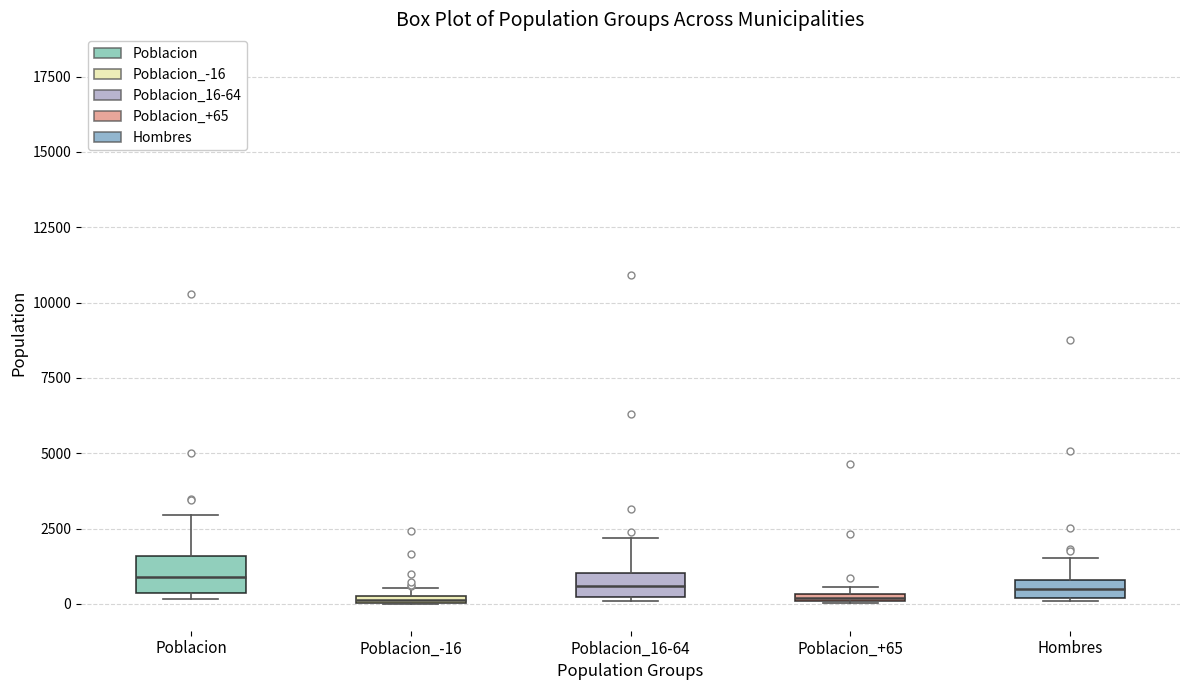

Where does the median line of the box for Hombres sit on the y-axis? The values are not printed on the chart, so give them approximately, as read against the axis.

500